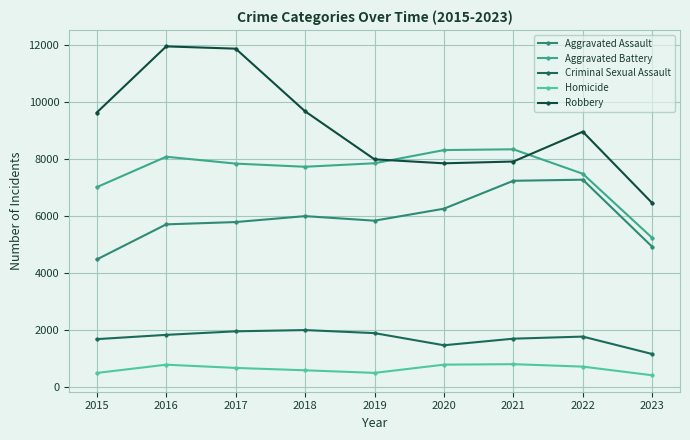

Reading left to right, extract all data points from this chart.

Aggravated Assault: 2015=4480	2016=5712	2017=5793	2018=6001	2019=5841	2020=6262	2021=7242	2022=7280	2023=4924
Aggravated Battery: 2015=7018	2016=8086	2017=7845	2018=7734	2019=7857	2020=8320	2021=8347	2022=7488	2023=5236
Criminal Sexual Assault: 2015=1683	2016=1833	2017=1957	2018=2001	2019=1894	2020=1468	2021=1699	2022=1772	2023=1160
Homicide: 2015=496	2016=786	2017=672	2018=589	2019=498	2020=787	2021=804	2022=718	2023=414
Robbery: 2015=9638	2016=11960	2017=11880	2018=9681	2019=7995	2020=7855	2021=7918	2022=8965	2023=6459